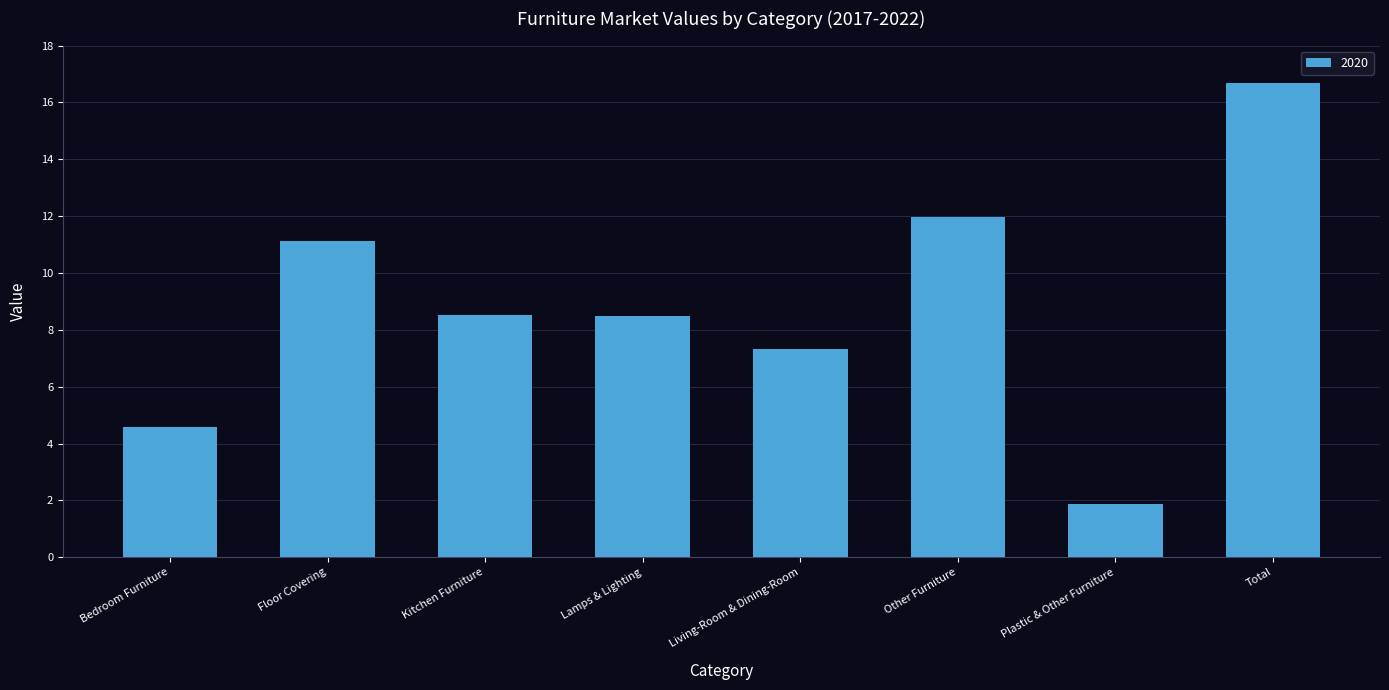

Are the bars grouped side by side (vs. stacked)?

No